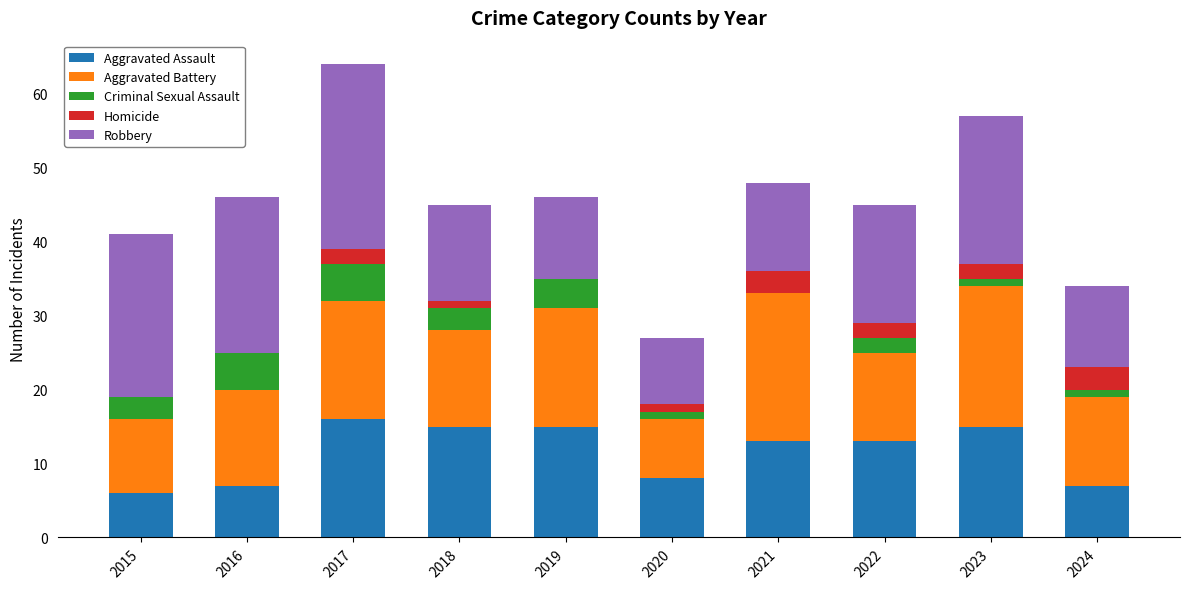

Where does the Aggravated Assault series first go above 13?

2017